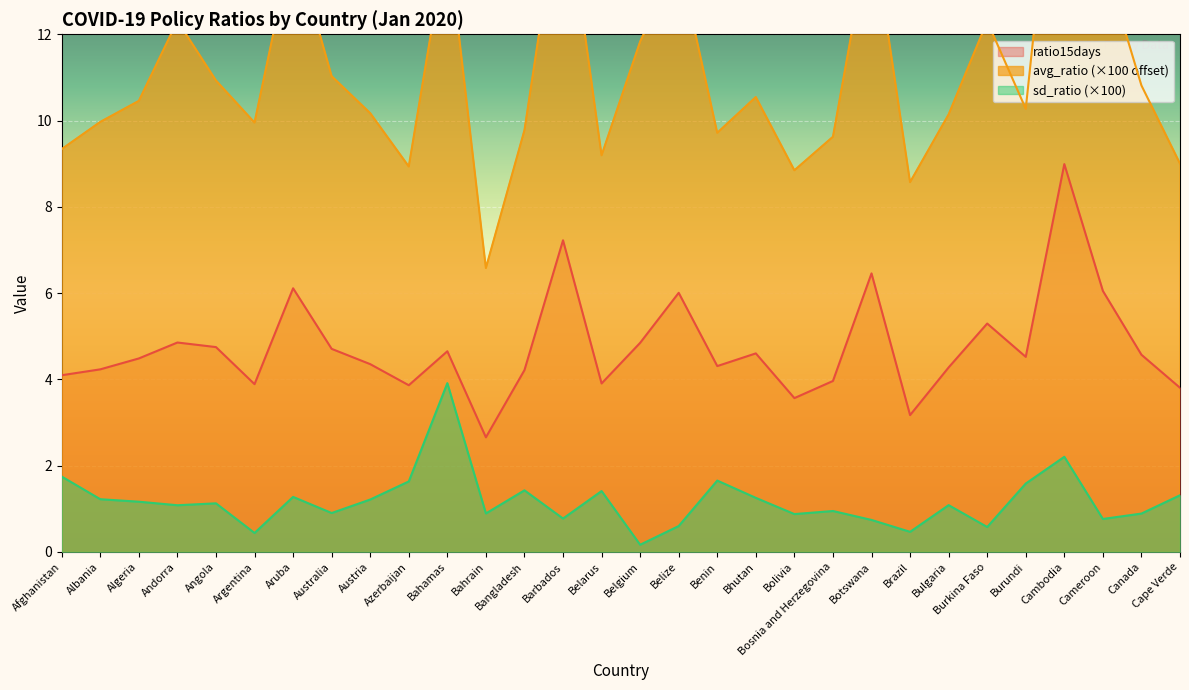

What is the sum of the ratio15days values at Belarus and Botswana?

10.4